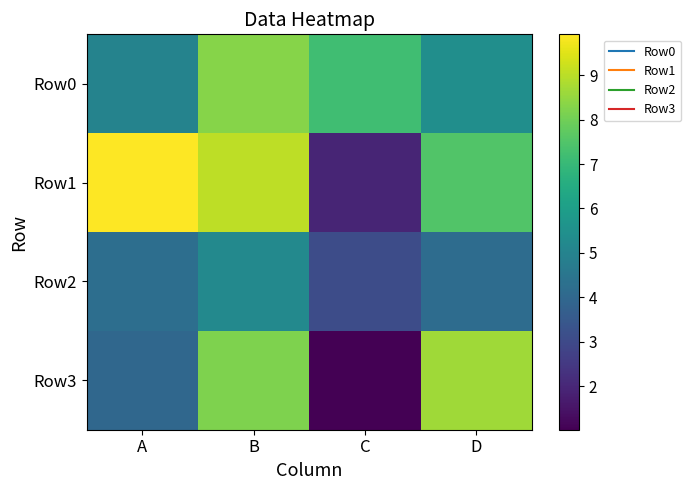

What is the greatest value displayed?

9.9